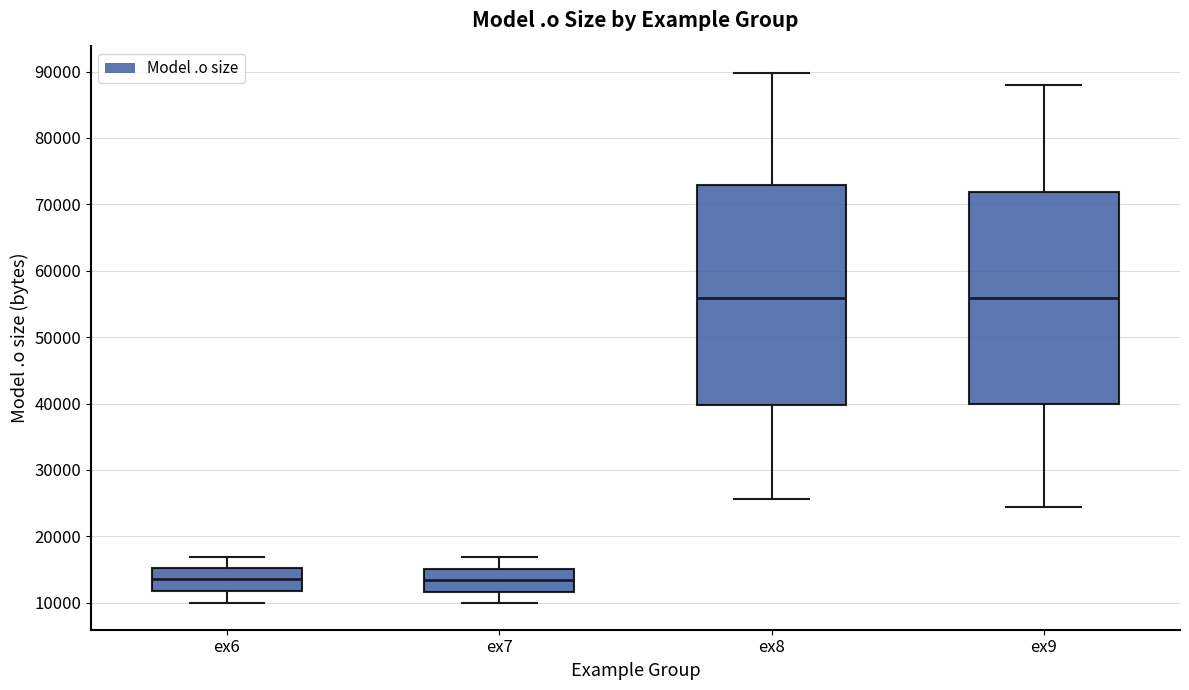

Where does the upper whisker of the box for ex7 end on the y-axis? The values are not printed on the chart, so give them approximately, as read against the axis.

17000